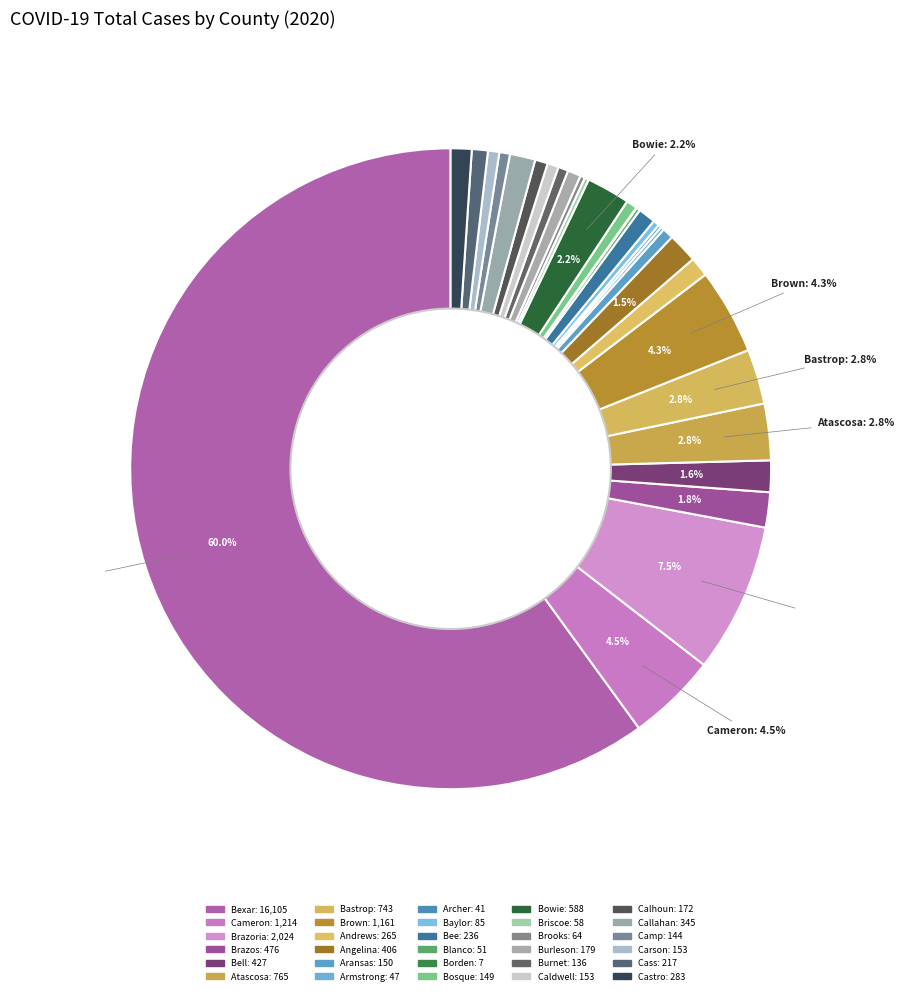

What is the largest slice in the pie chart?

Bexar